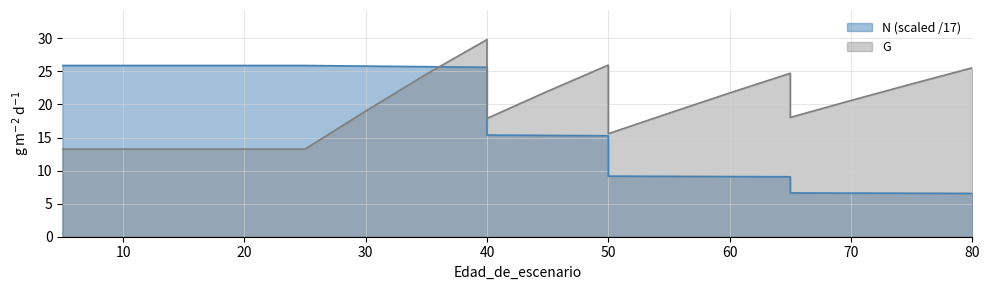

List the series in order of their peak value, lowest first.

N, G